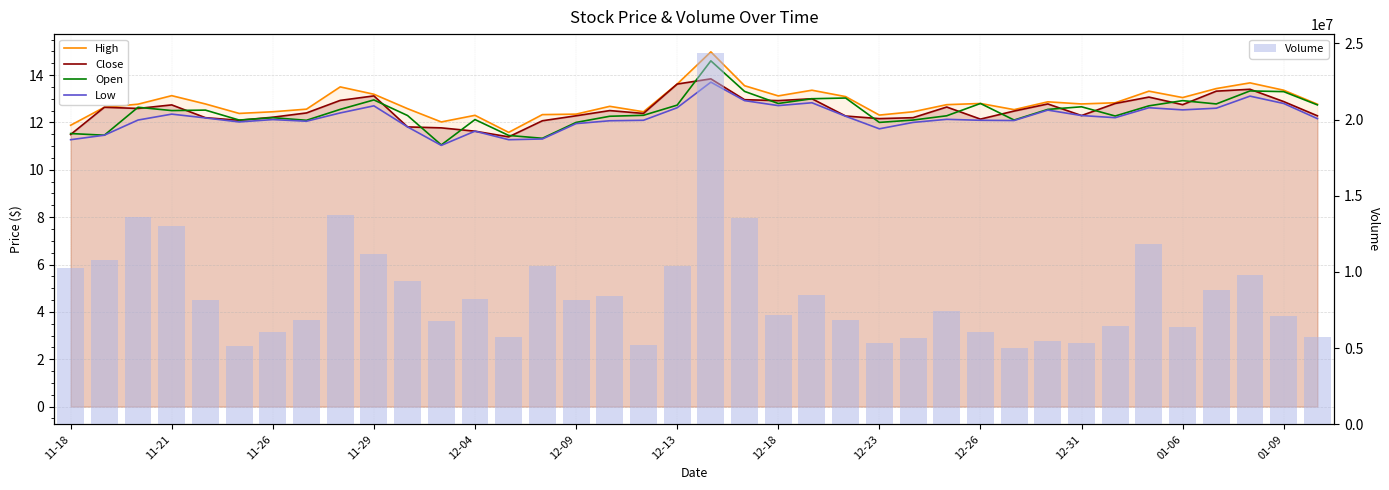

Are the bars horizontal?

No